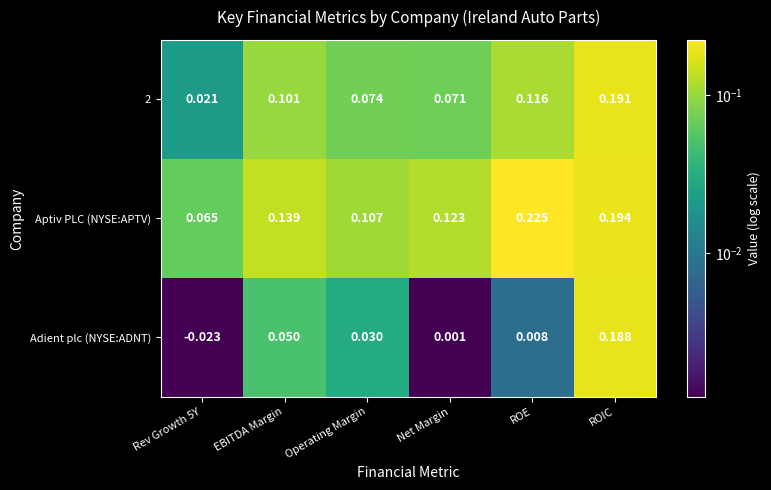

Which category has the highest value in the Adient plc (NYSE:ADNT) series?

ROIC